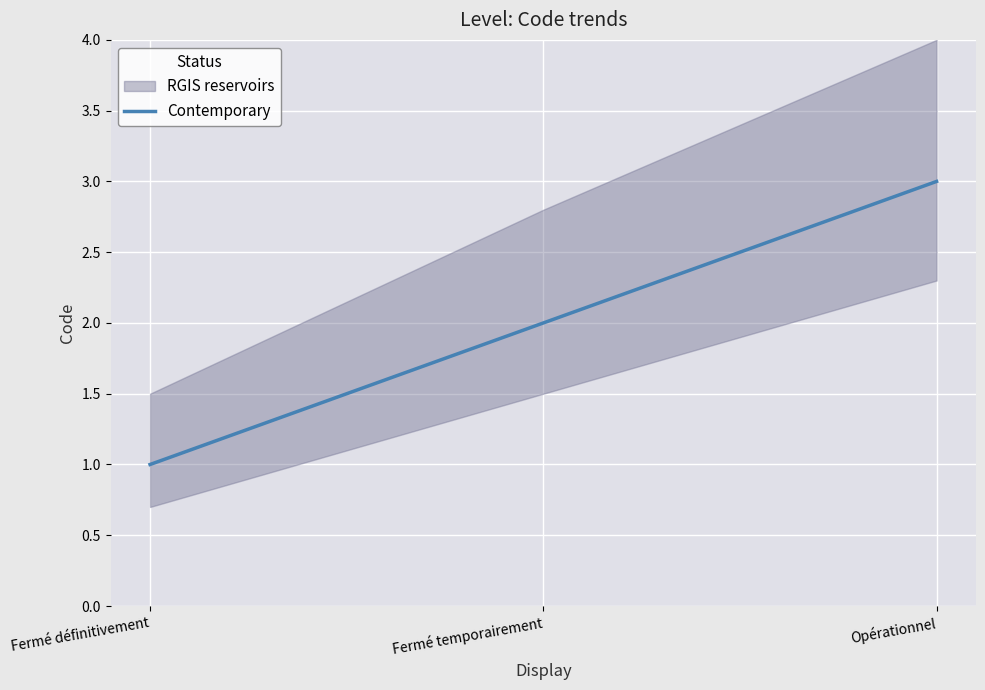

What is the greatest value displayed?

3